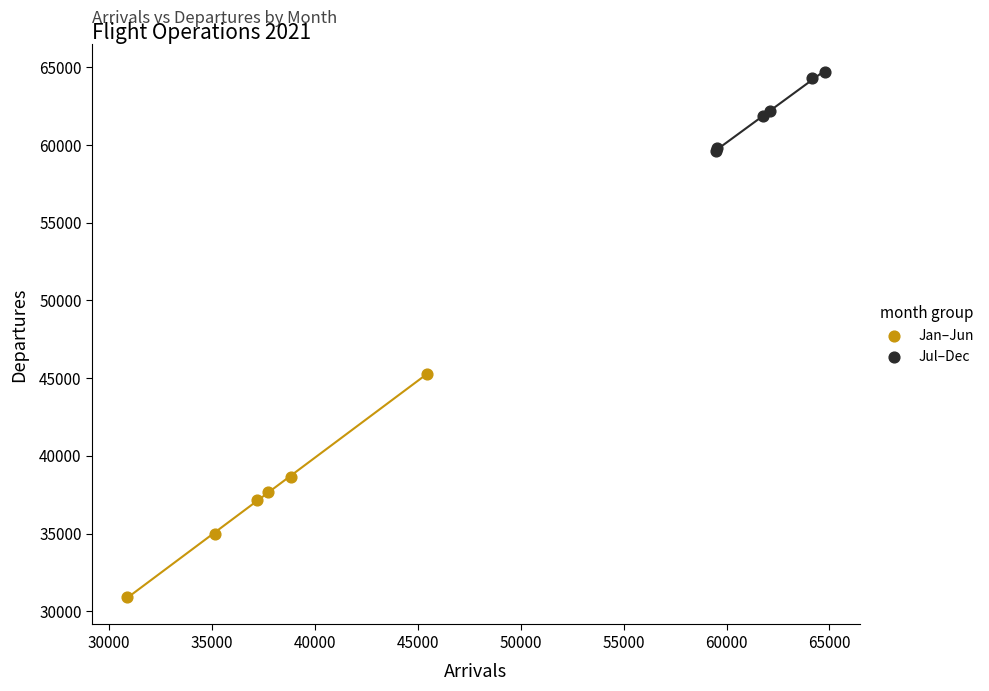

What are all the series names shown in the legend?

Jan–Jun, Jul–Dec